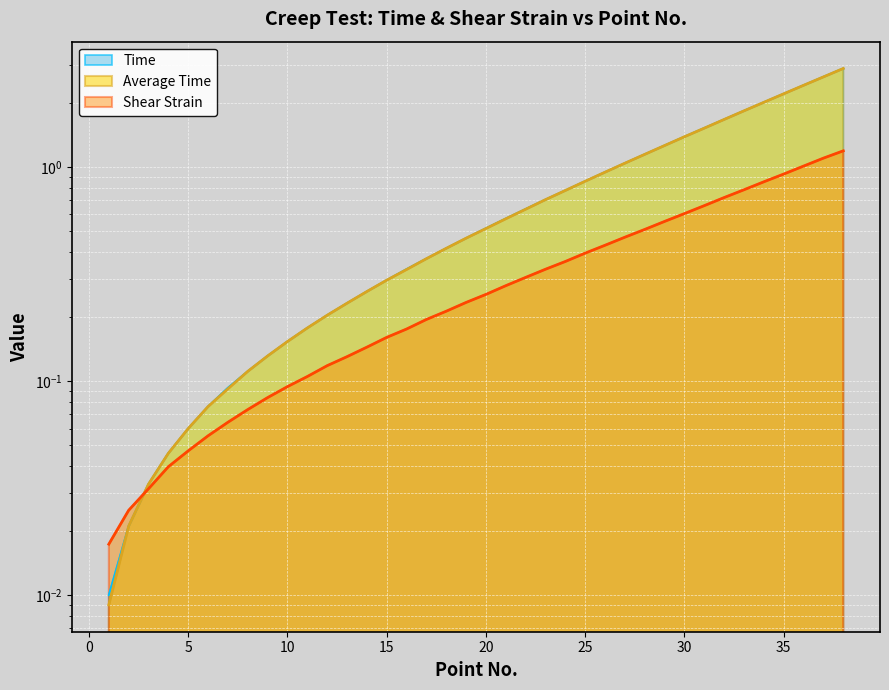

Is the value of Shear Strain at 28 greater than the value of Average Time at 36?

No